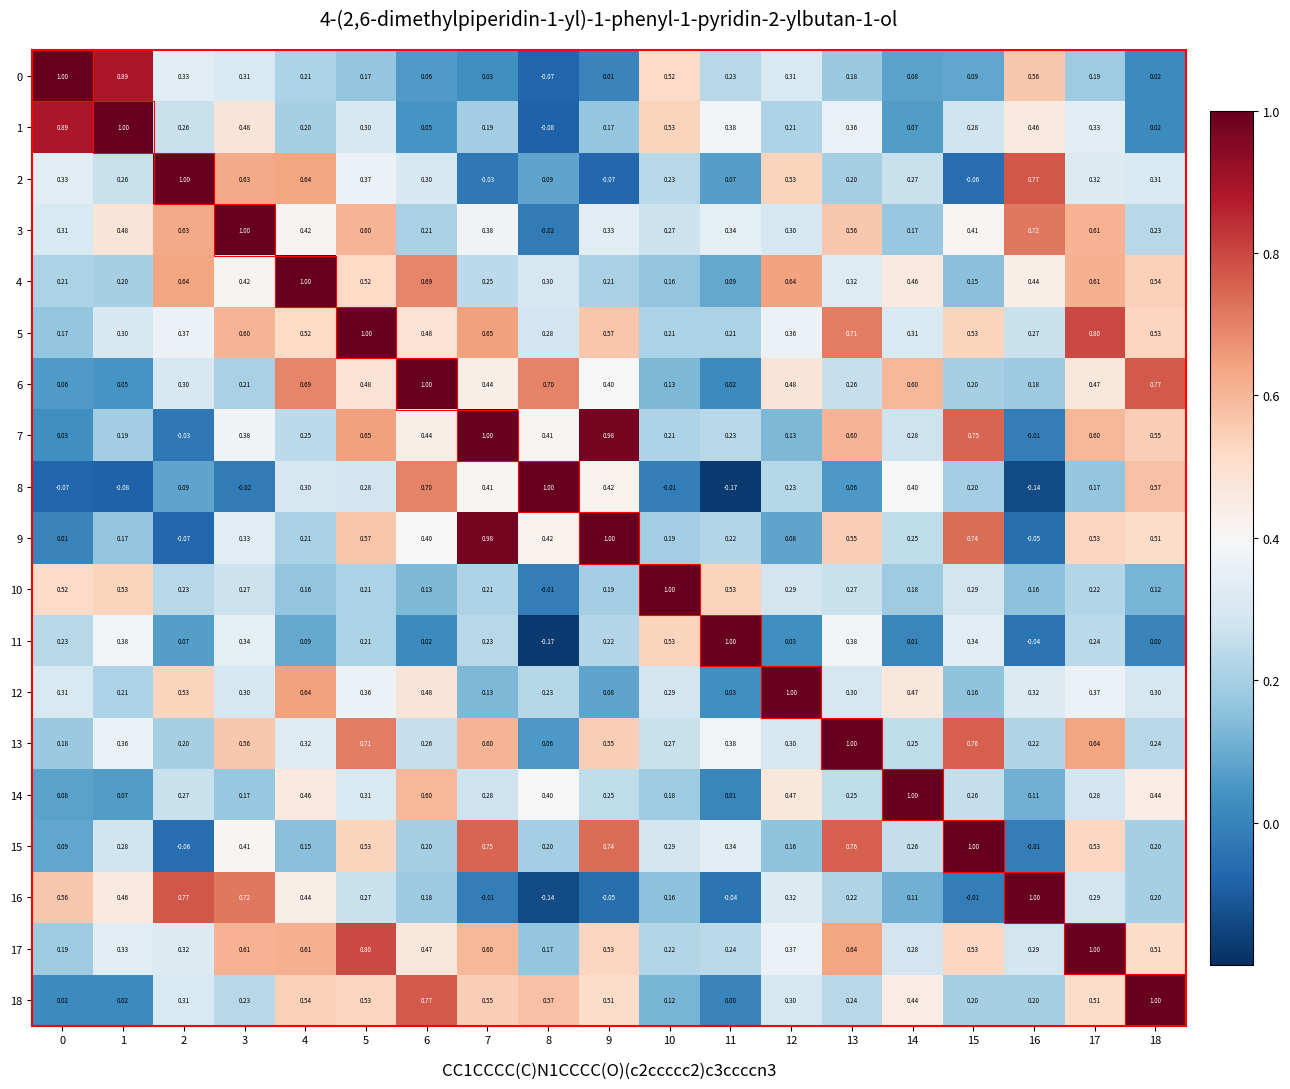

How many series are shown in this chart?

19